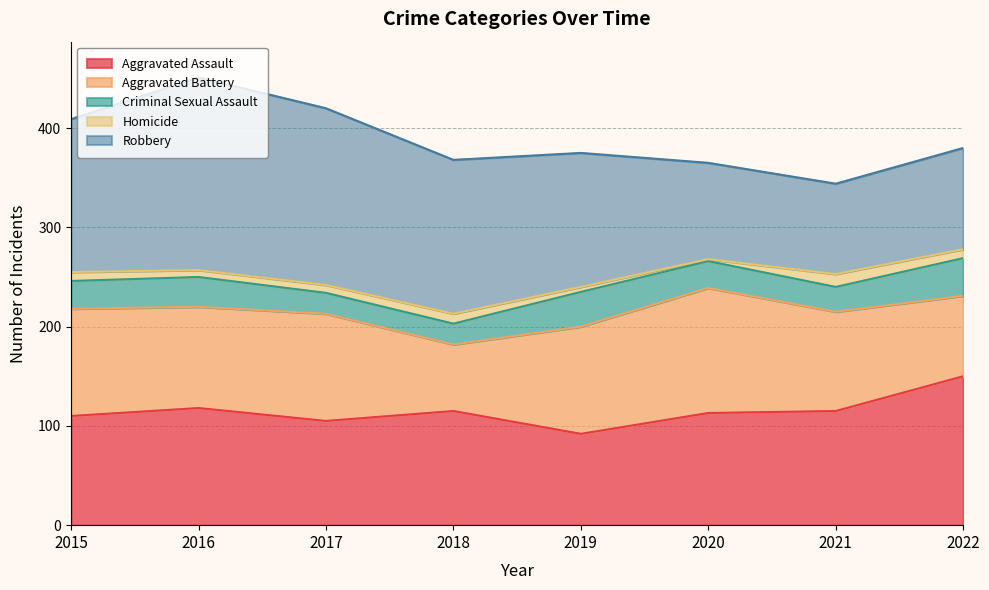

List the labels in order of Criminal Sexual Assault value, largest first.

2022, 2019, 2016, 2015, 2020, 2021, 2017, 2018